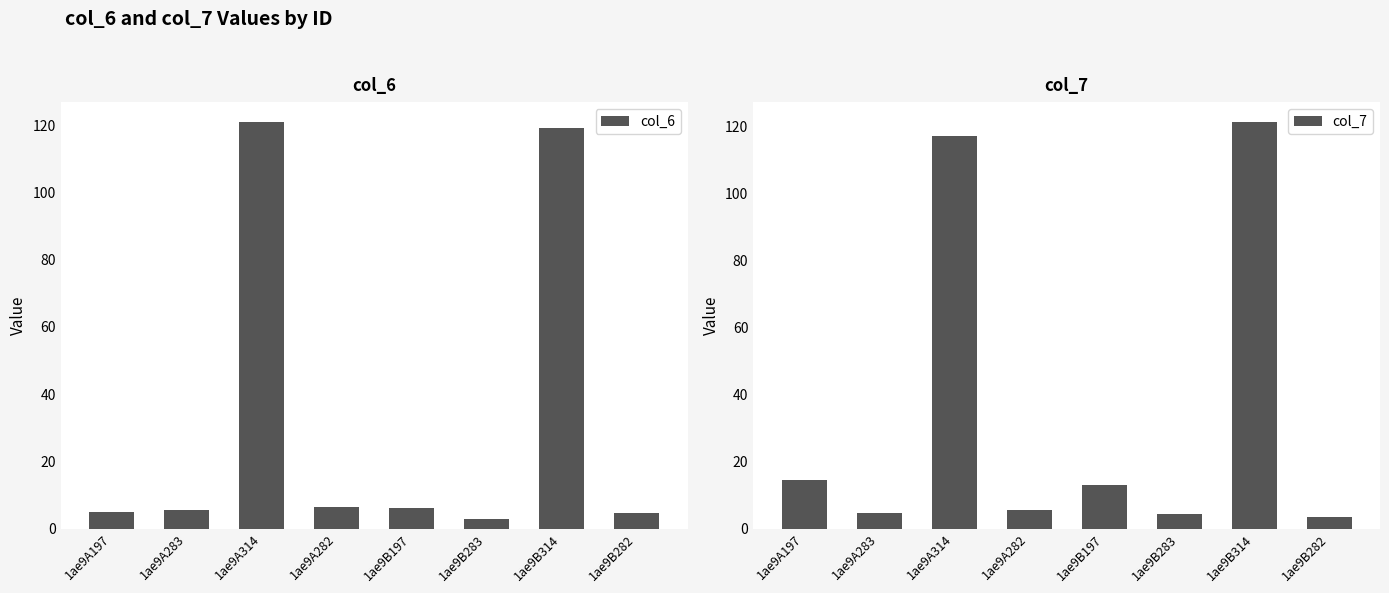

What are all the series names shown in the legend?

col_6, col_7